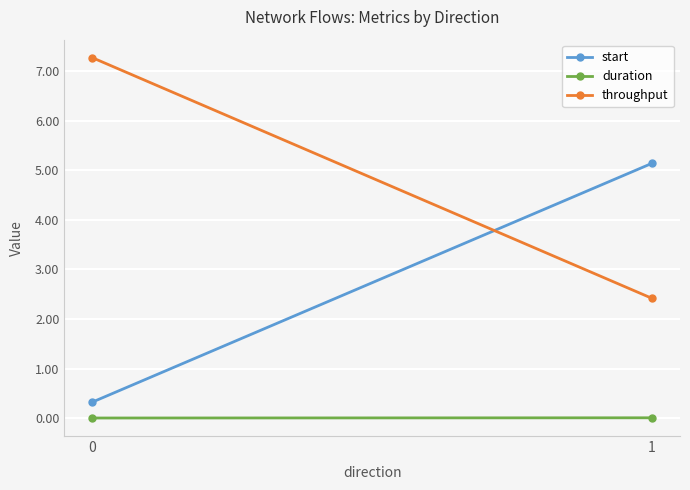

List the labels in order of duration value, smallest first.

0, 1